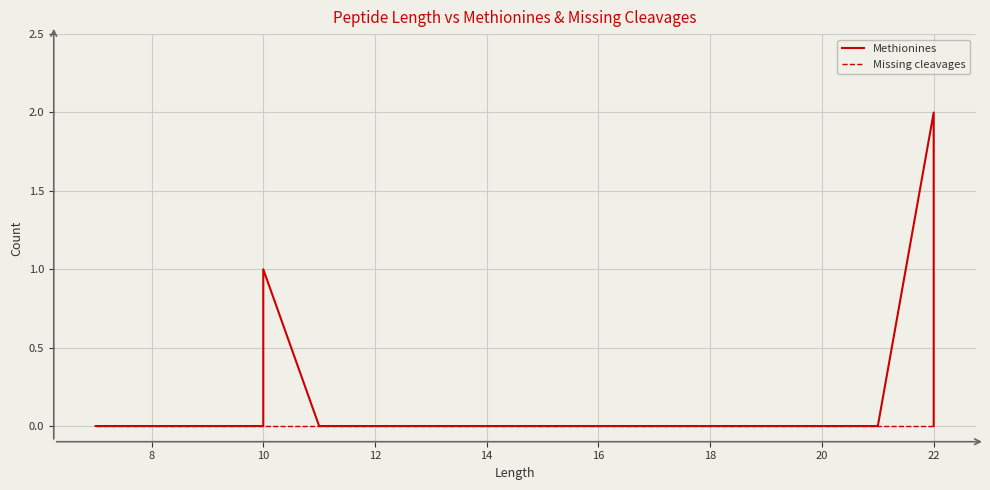

Reading left to right, extract all data points from this chart.

Methionines: 0	0	0	0	0	0	1	1	0	0	0	0	0	0	0	0	0	0	2	0
Missing cleavages: 0	0	0	0	0	0	0	0	0	0	0	0	0	0	0	0	0	0	0	0